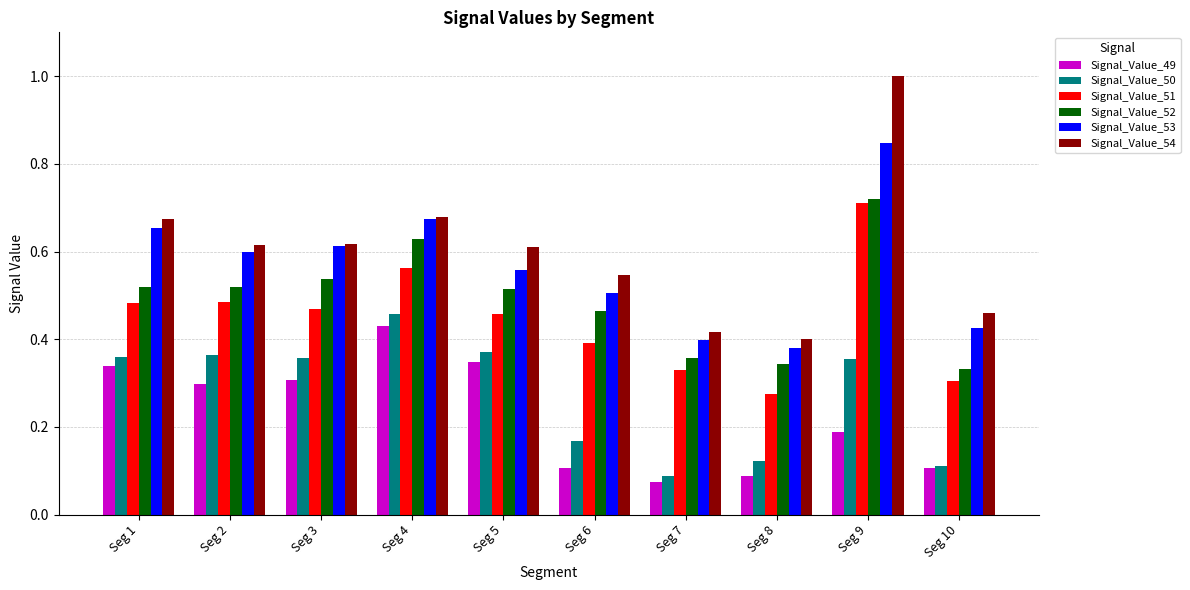

Which category has the lowest value in the Signal_Value_50 series?

Seg 7